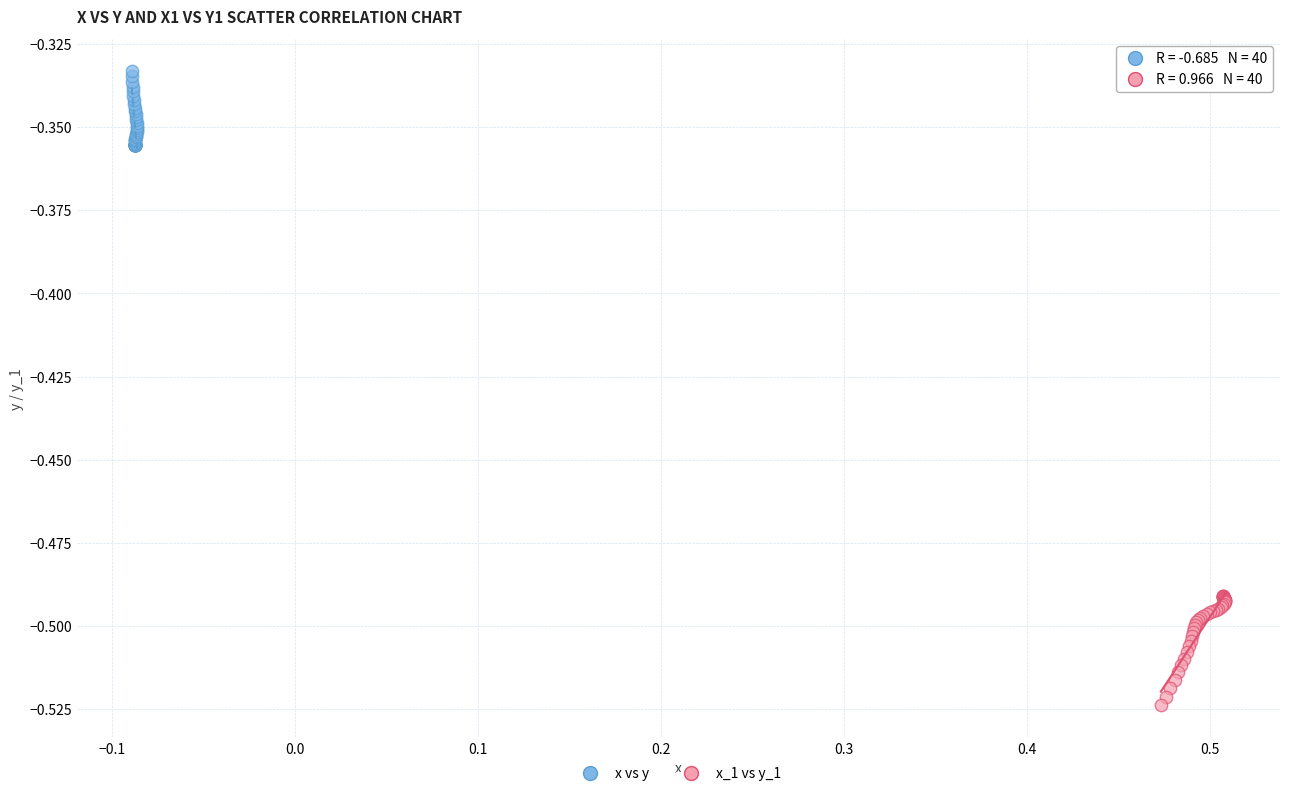

Which series contains the lowest Y value?

x_1 vs y_1